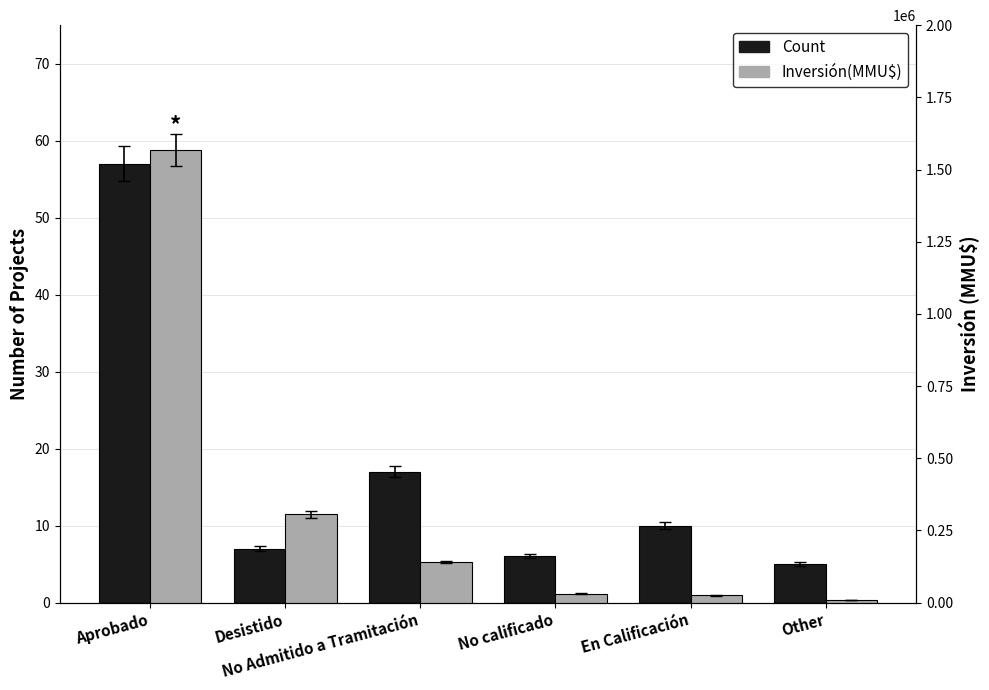

Reading left to right, list all the values displayed in this chart.

Count: Aprobado=57	Desistido=7	No Admitido a Tramitación=17	No calificado=6	En Calificación=10	Other=5
Inversión(MMU$): Aprobado=1568557	Desistido=304903	No Admitido a Tramitación=140400	No calificado=31000	En Calificación=25000	Other=9903